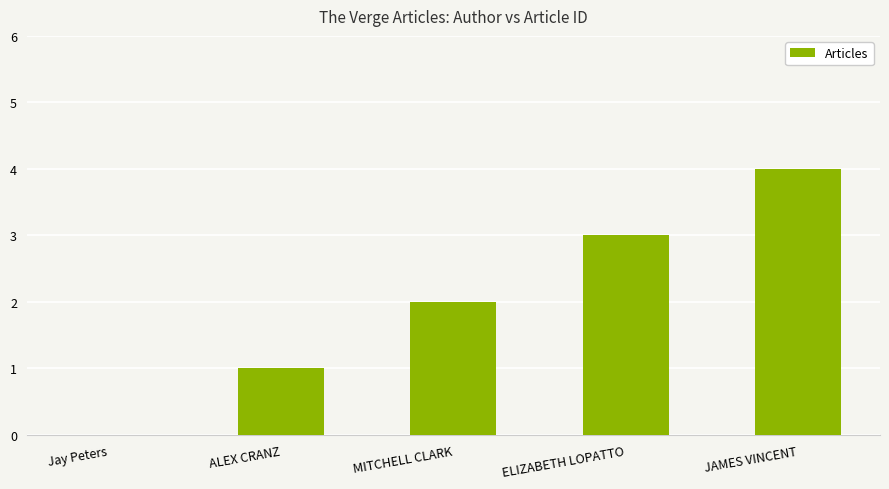

The chart shows a value of 1 at JAMES VINCENT. True or false?

False